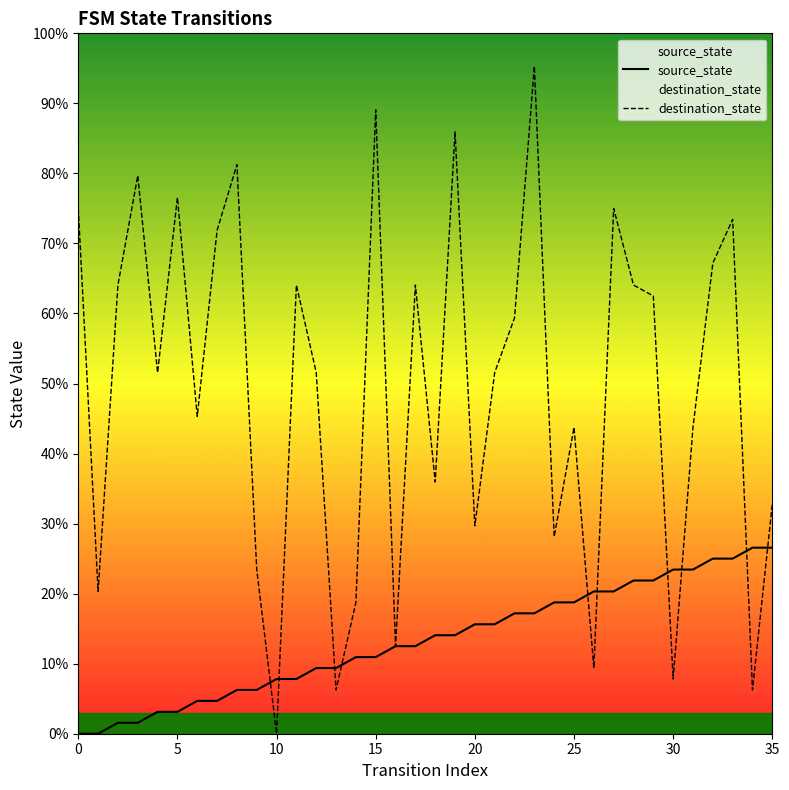

Does the chart display data point markers on the line(s)?

No